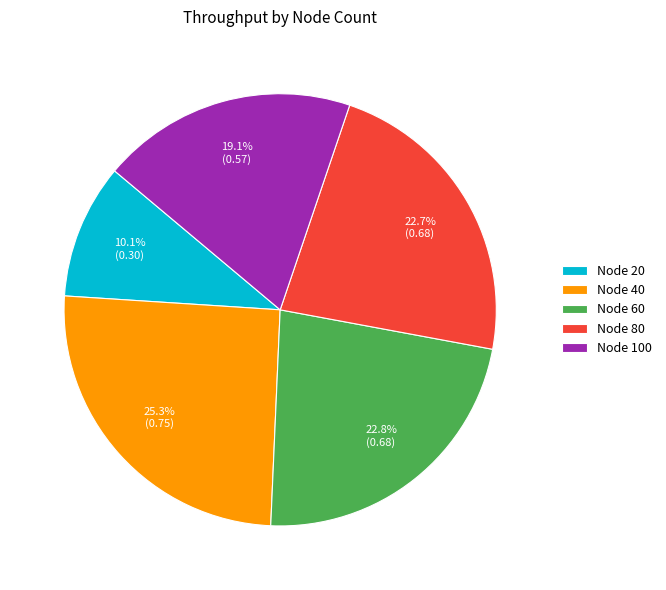

Is the sum of Node 60 and Node 20 greater than half?

No